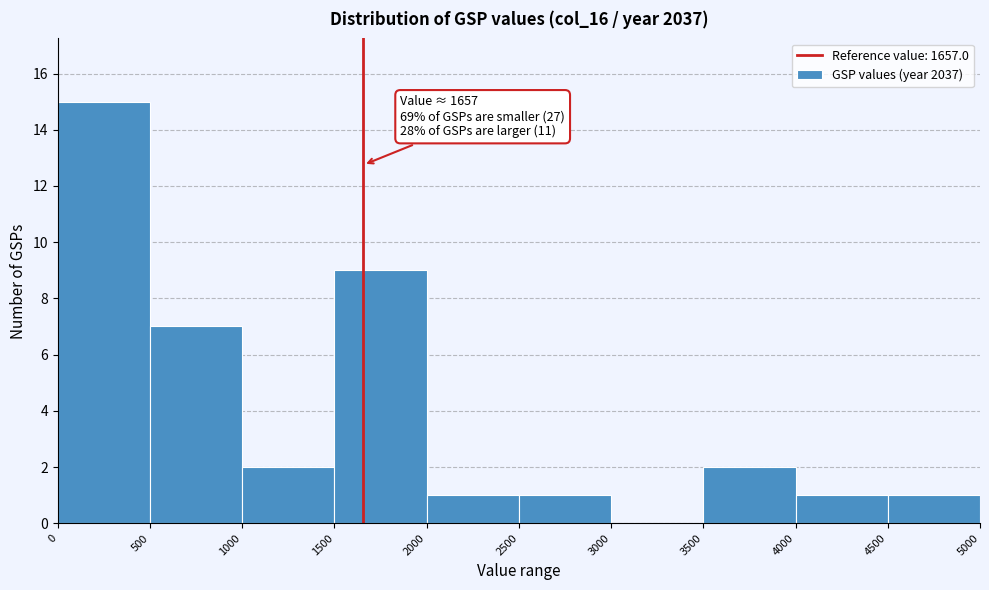

Which range on the x-axis has the tallest bar?

0 to 500